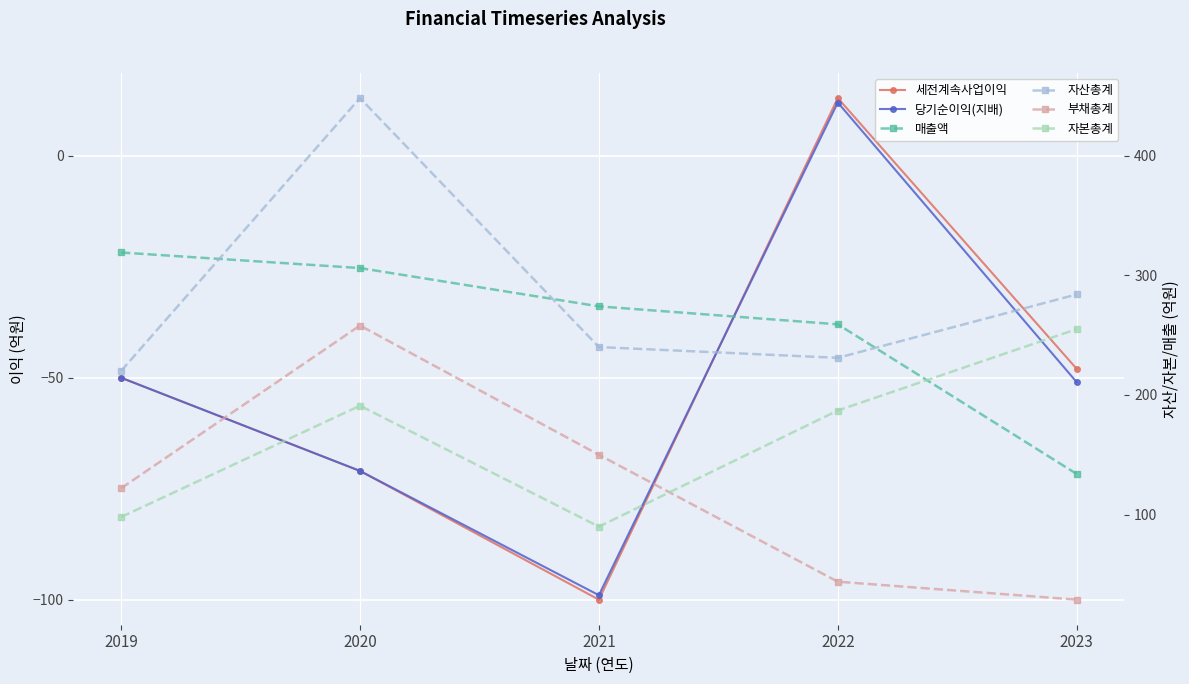

What are all the series names shown in the legend?

세전계속사업이익, 당기순이익(지배), 매출액, 자산총계, 부채총계, 자본총계